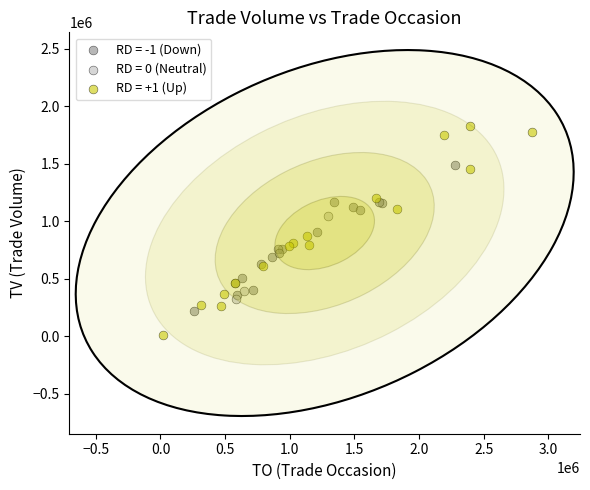

Which series has the largest Y range (max minus min)?

RD = +1 (Up)